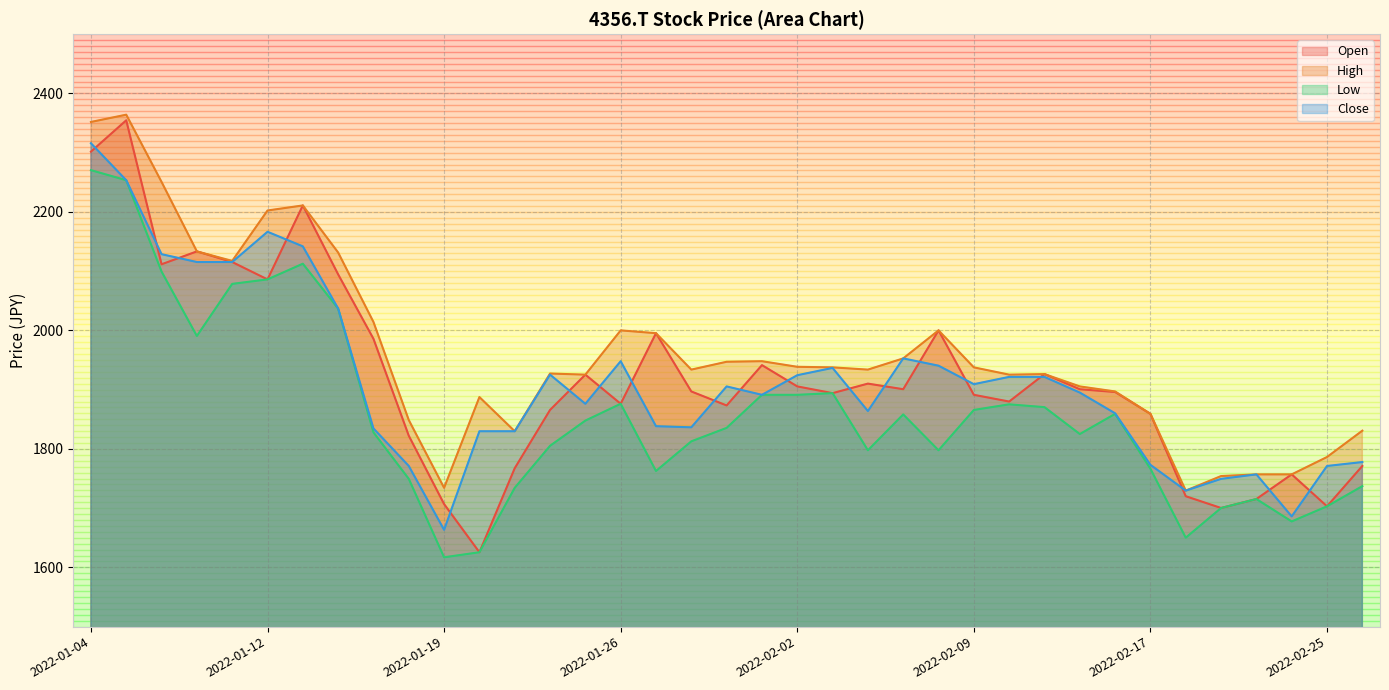

What are all the series names shown in the legend?

Open, High, Low, Close